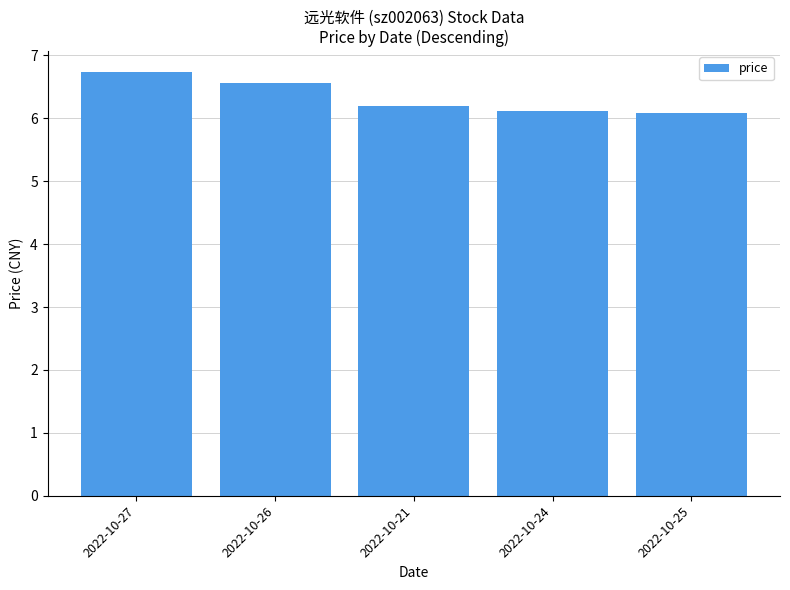

Is it true that the value at 2022-10-27 is 11.1?

False